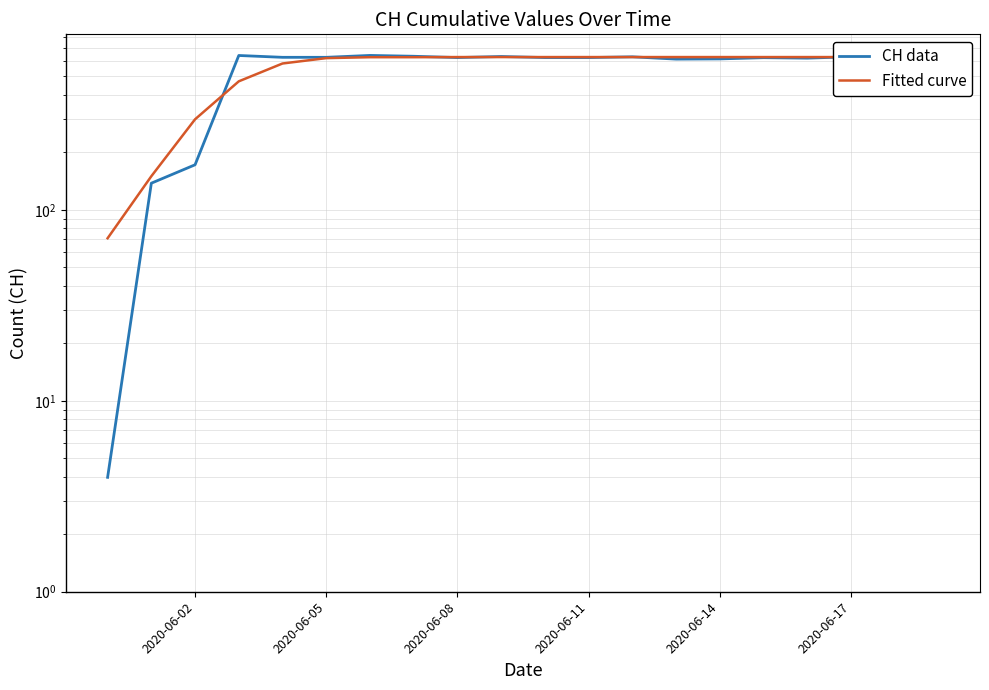

Which series ends up on top after the final intersection of Fitted curve and CH data?

Fitted curve